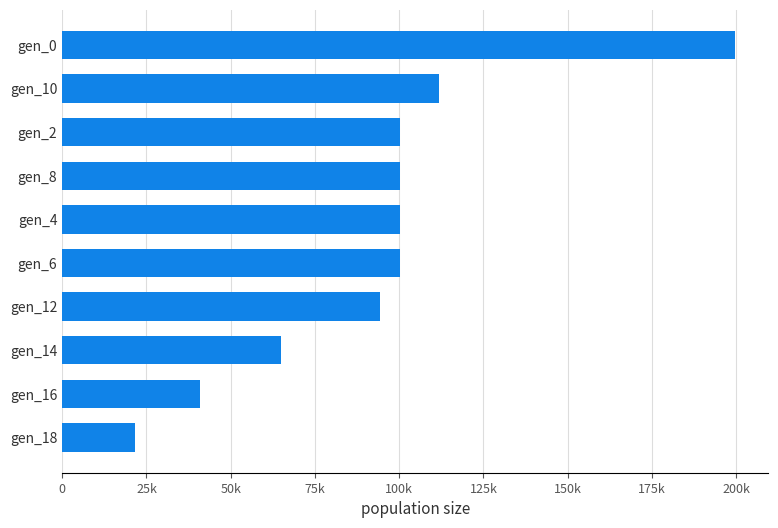

Does the chart contain any negative values?

No